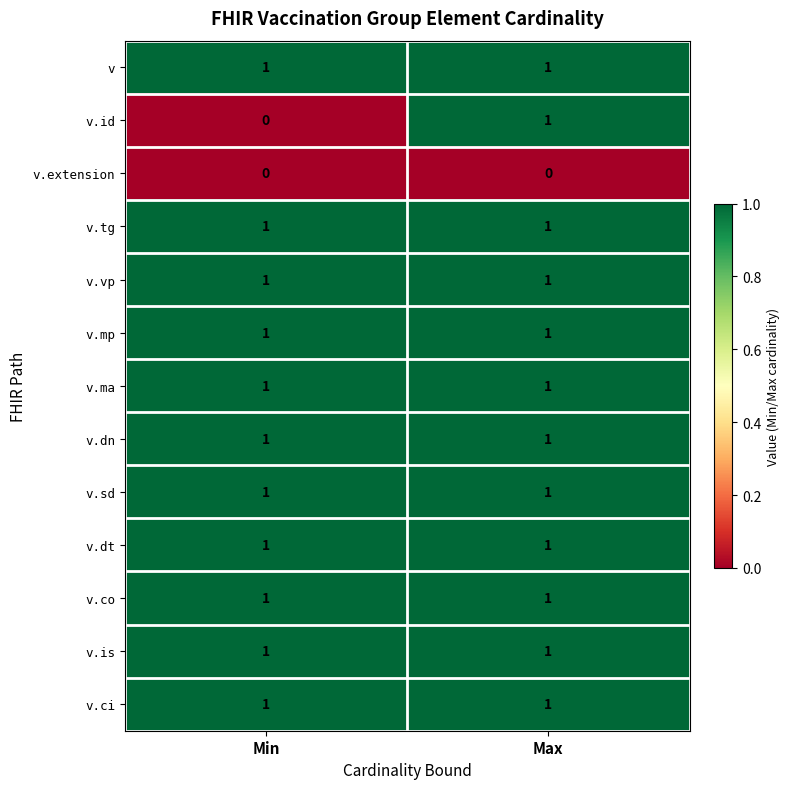

The value of v.ci at Min is 1. True or false?

True